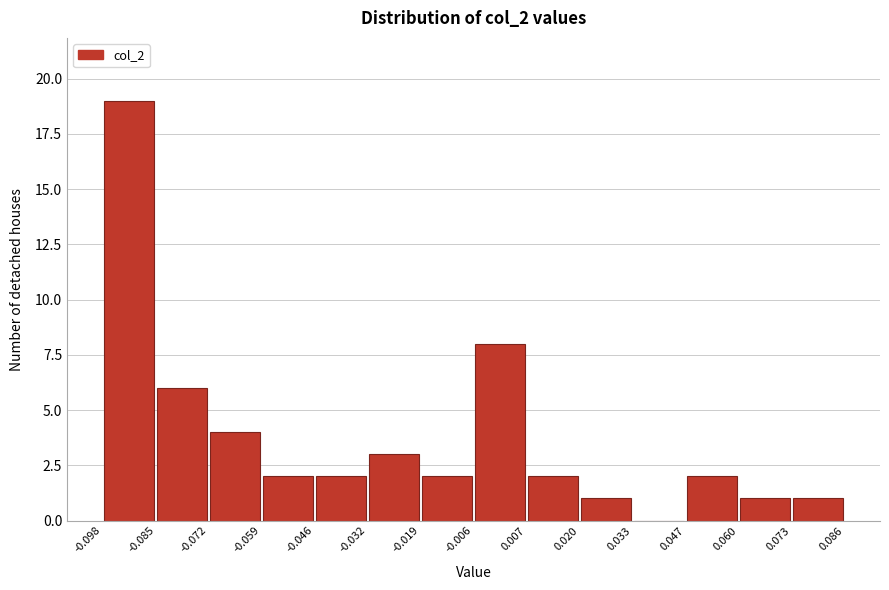

Reading left to right, list every bar in this chart as the range it spans on the x-axis followed by its height. The values are not printed on the chart, so give them approximately, as read against the axis.

-0.098 to -0.085: 19
-0.085 to -0.072: 6
-0.072 to -0.059: 4
-0.059 to -0.046: 2
-0.046 to -0.032: 2
-0.032 to -0.019: 3
-0.019 to -0.006: 2
-0.006 to 0.007: 8
0.007 to 0.020: 2
0.020 to 0.033: 1
0.033 to 0.047: 0
0.047 to 0.060: 2
0.060 to 0.073: 1
0.073 to 0.086: 1